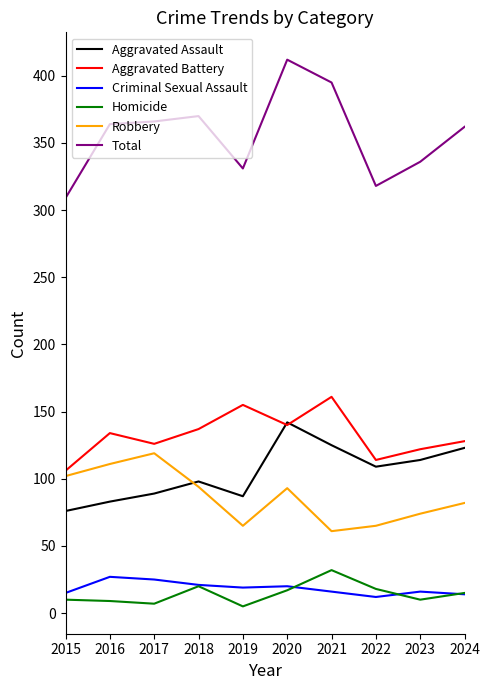

Which series has the widest spread of values?

Total